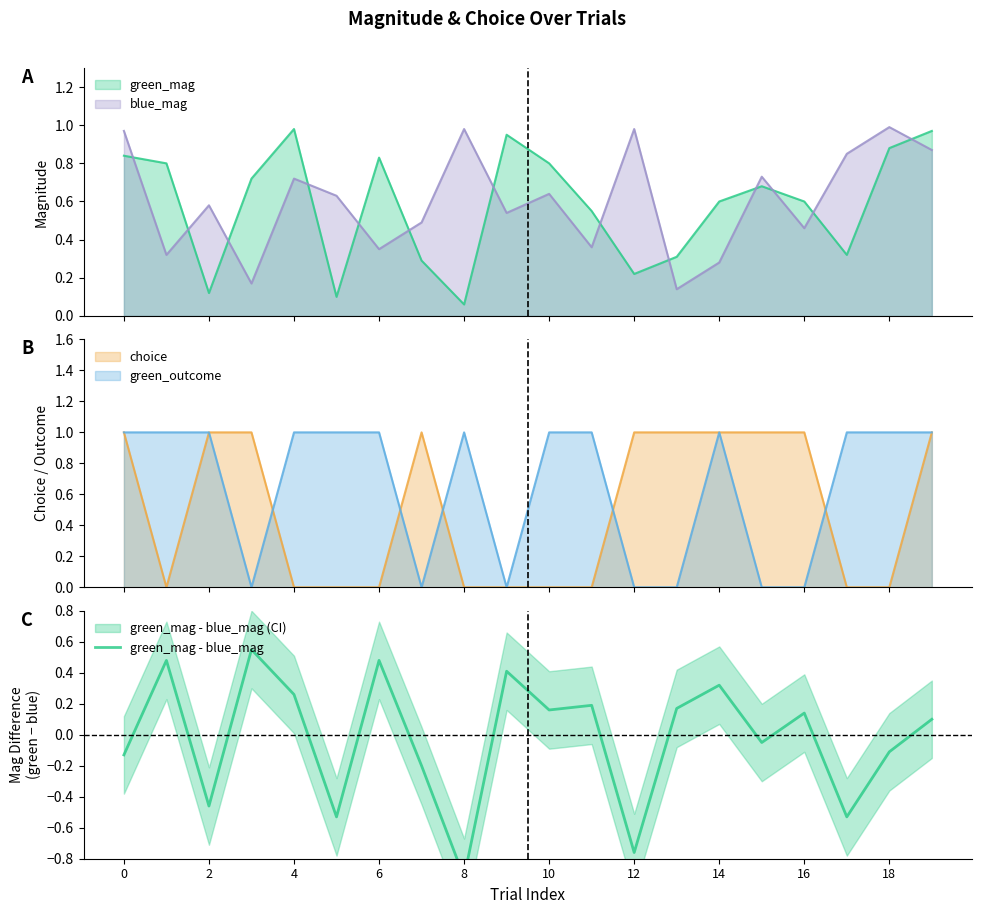

How many categories are shown in the chart?

20